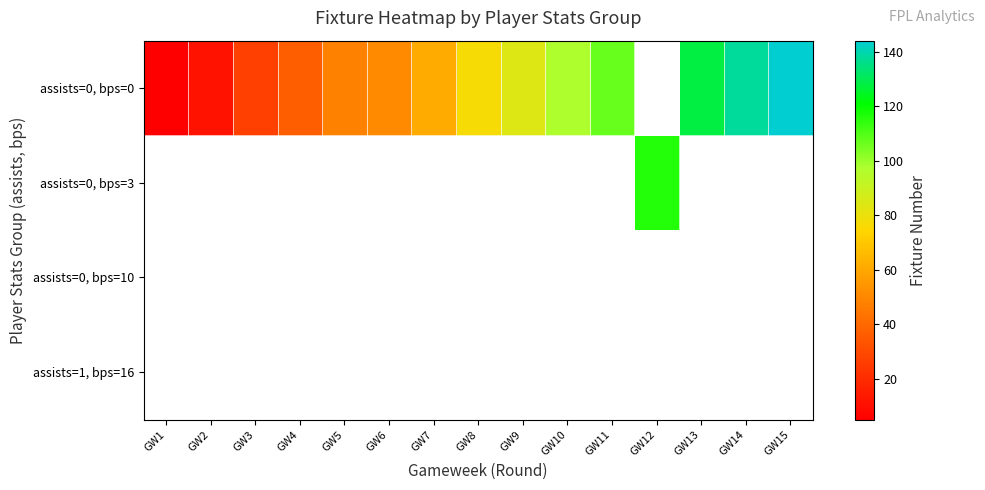

Is it true that assists=0, bps=0 equals 61.0 at GW7?

True